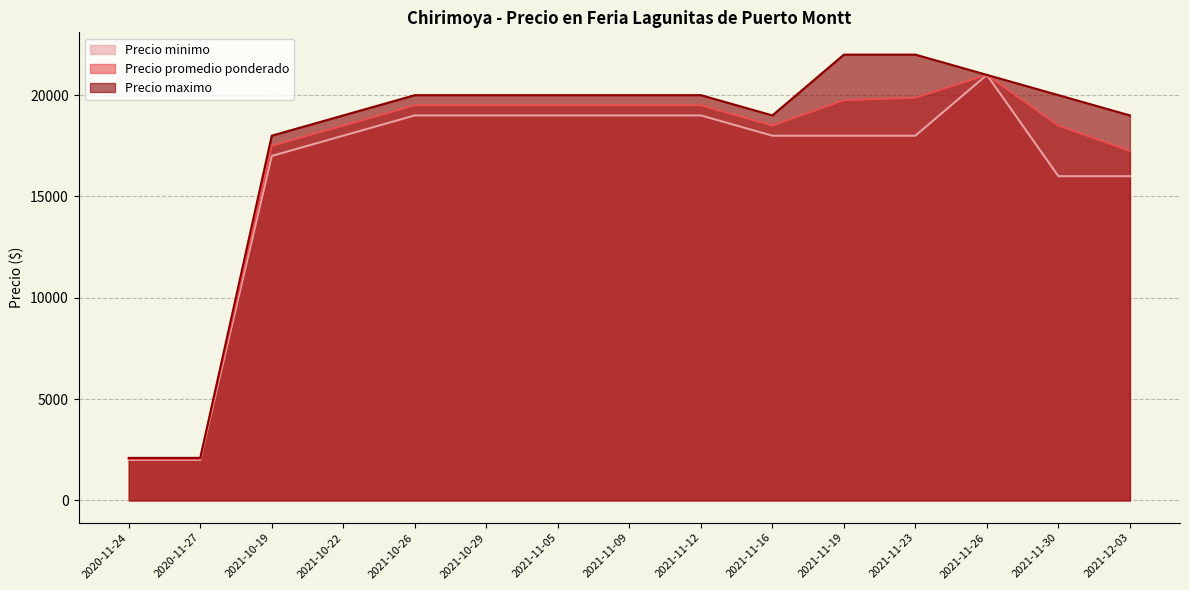

Reading left to right, list all the values displayed in this chart.

Precio minimo: 2000	2000	17000	18000	19000	19000	19000	19000	19000	18000	18000	18000	21000	16000	16000
Precio promedio ponderado: 2050	2050	17500	18500	19500	19500	19500	19500	19500	18500	19750	19875	21000	18500	17250
Precio maximo: 2100	2100	18000	19000	20000	20000	20000	20000	20000	19000	22000	22000	21000	20000	19000